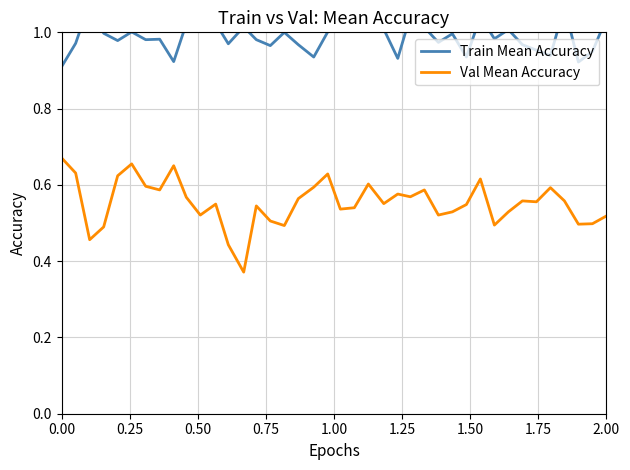

True or false: Train Mean Accuracy and Val Mean Accuracy intersect in this chart.

False